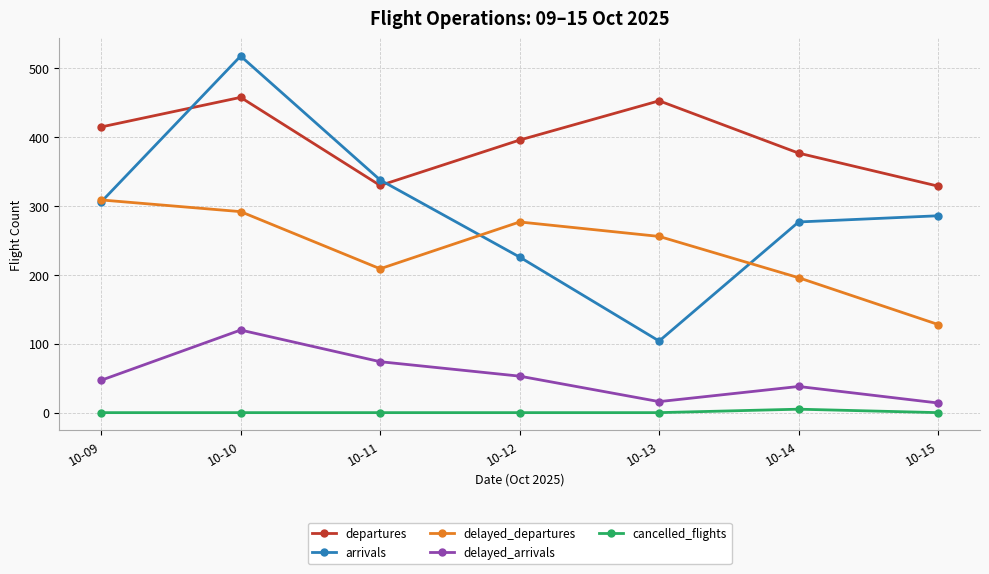

In delayed_departures, how many points are higher than both neighbors (excluding endpoints)?

1